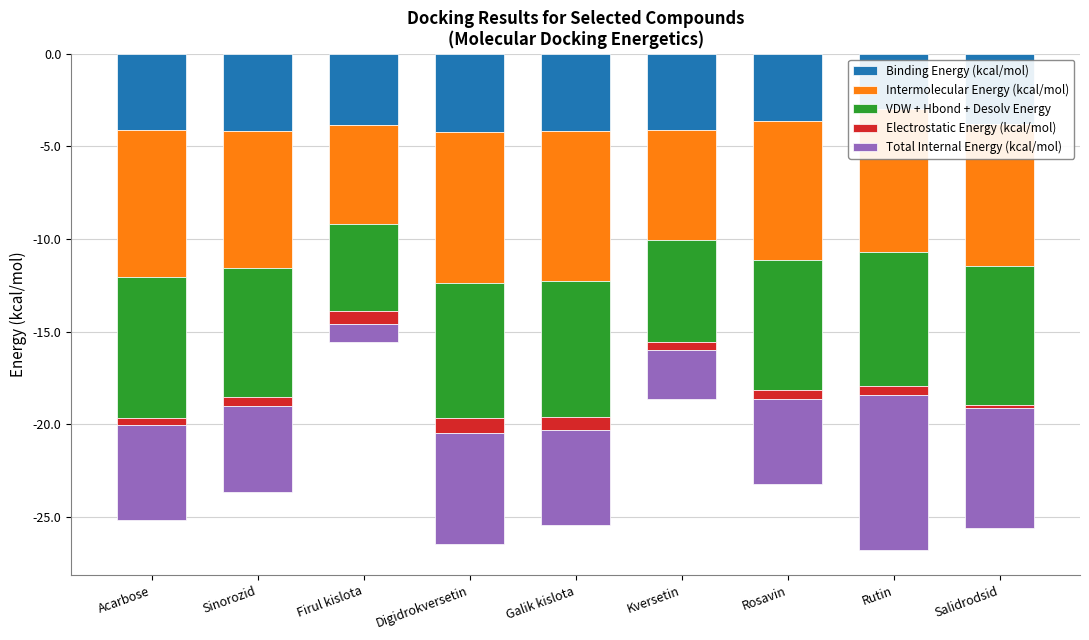

How many values in the VDW + Hbond + Desolv Energy series exceed -7?

3